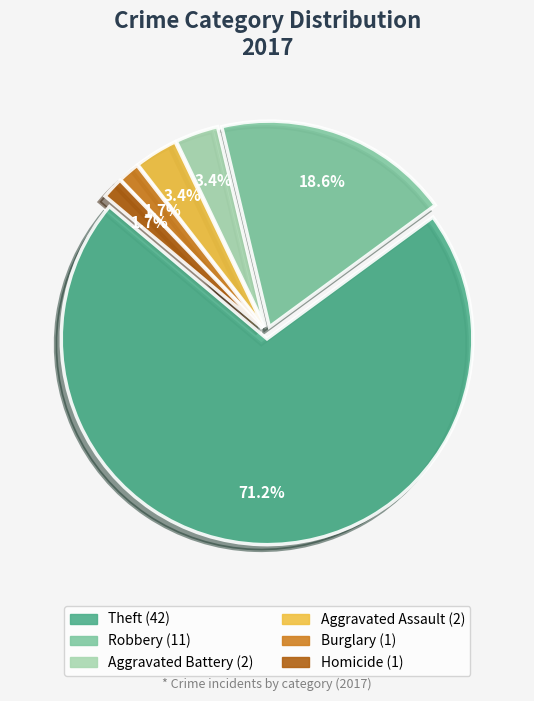

Does any single category account for the majority?

Yes